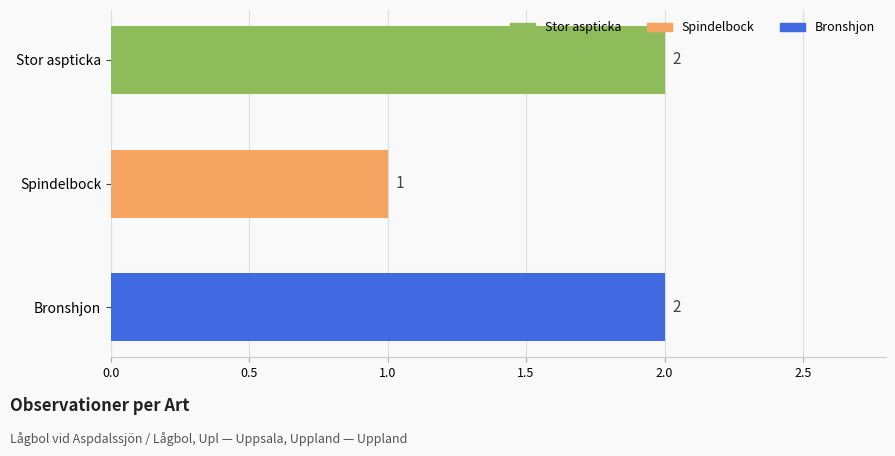

The chart shows a value of 2 at Bronshjon. True or false?

True